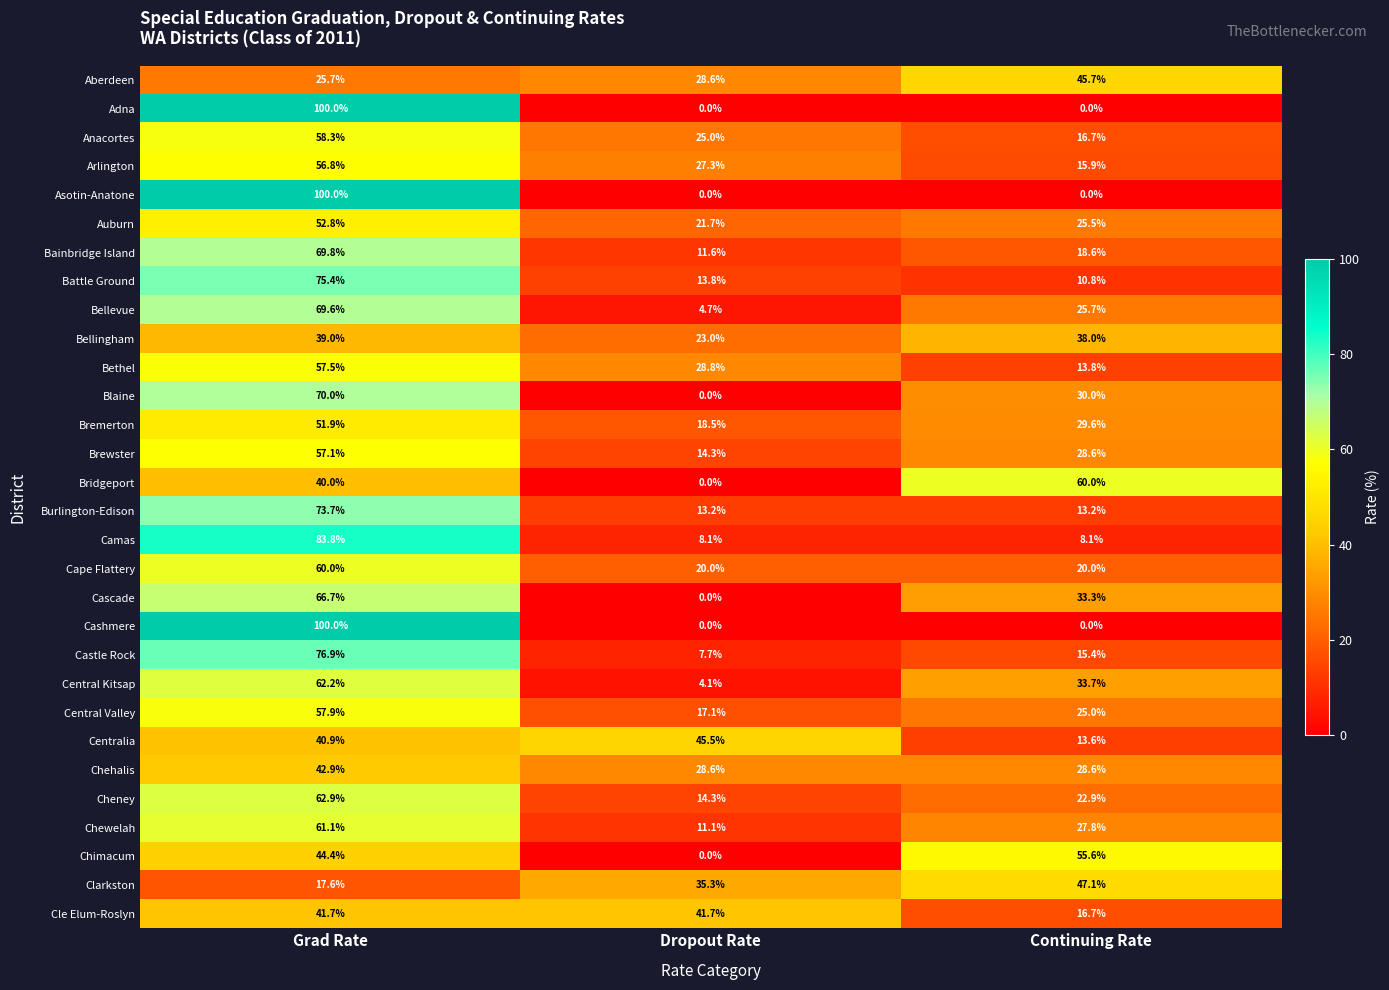

What is the average value of the Anacortes series?

33.3